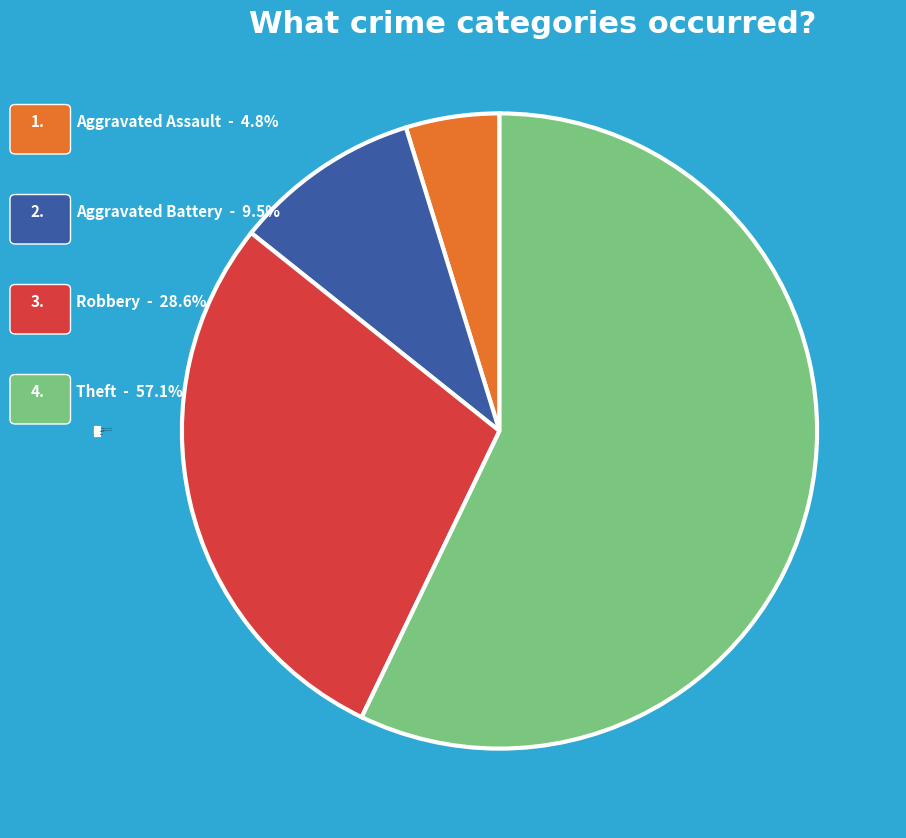

Do Aggravated Assault and Robbery together represent more than half of the pie?

No